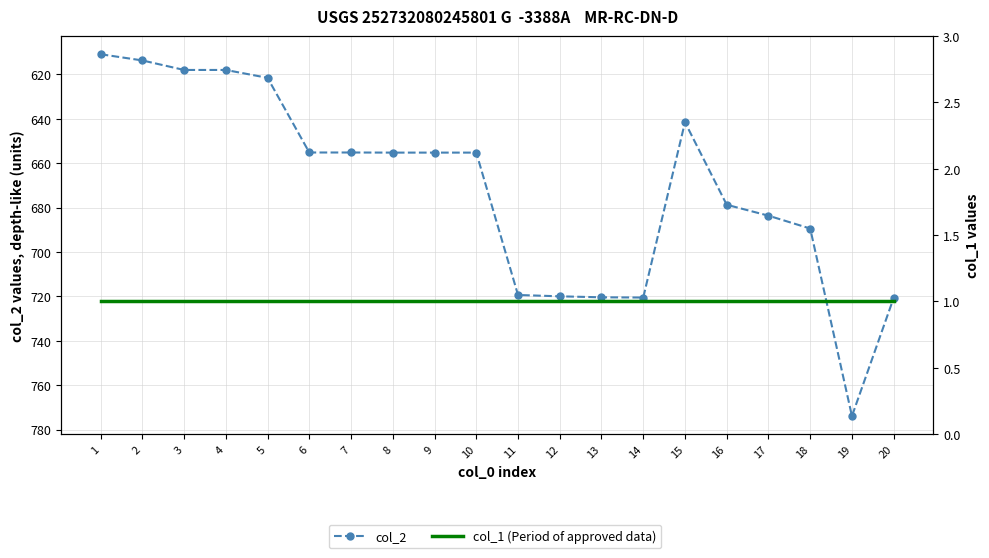

Reading right to left, what are all the values shown in this chart?

col_2: 720.6	773.9	689.4	683.6	678.7	641.5	720.5	720.4	719.9	719.3	655.2	655.2	655.2	655.1	655.1	621.5	618.0	618.0	613.7	610.9
col_1 (Period of approved data): 1.0	1.0	1.0	1.0	1.0	1.0	1.0	1.0	1.0	1.0	1.0	1.0	1.0	1.0	1.0	1.0	1.0	1.0	1.0	1.0